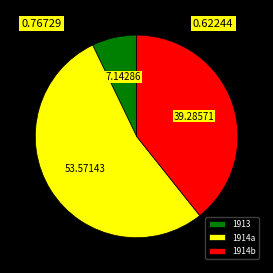

Is the sum of 1914a and 1913 greater than half?

Yes